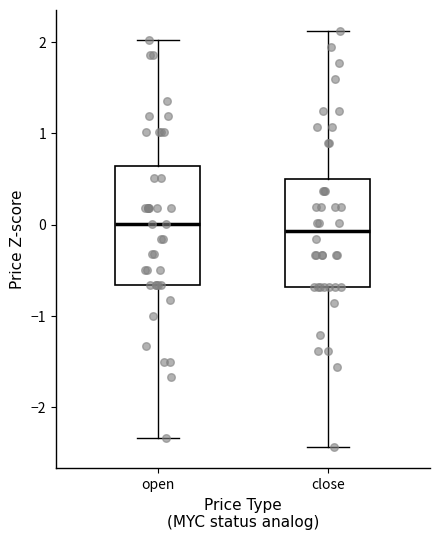

Reading left to right, transcribe this box plot: for each box, give where its median line is, the range the box spans, and where its two whiskers end, as read against the y-axis. The values are not printed on the chart, so give them approximately, as read against the axis.

open: median 0.0, box -0.7 to 0.6, whiskers -2.3 to 2.0
close: median -0.1, box -0.7 to 0.5, whiskers -2.4 to 2.1